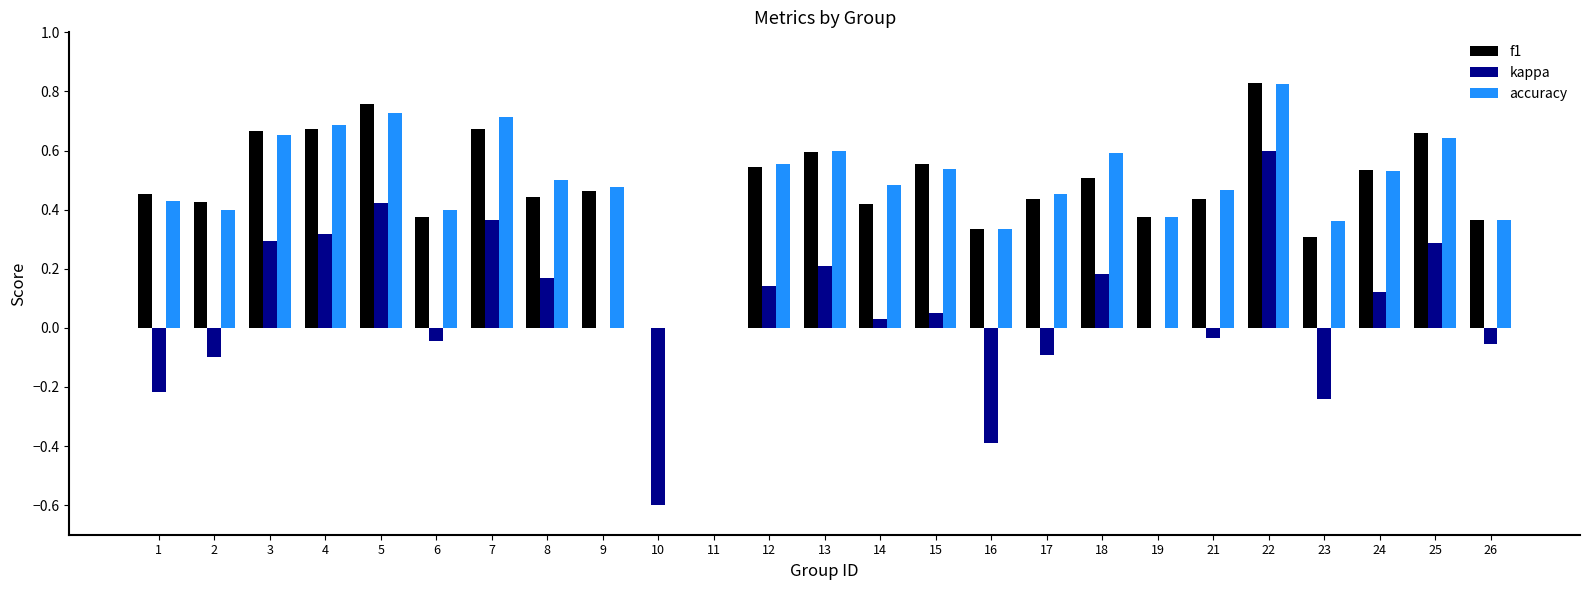

Is the value of kappa at 4 greater than the value of f1 at 12?

No